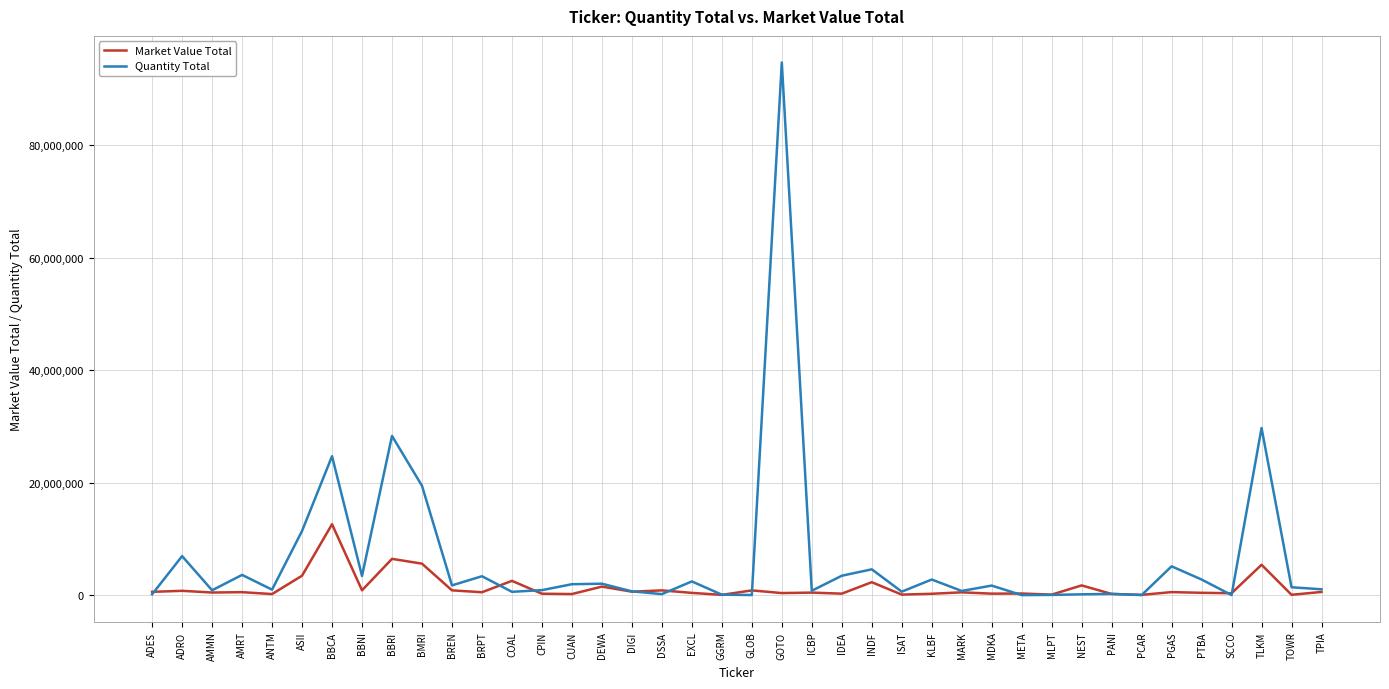

What is the difference between the highest and lowest values at TLKM?

24322739.6